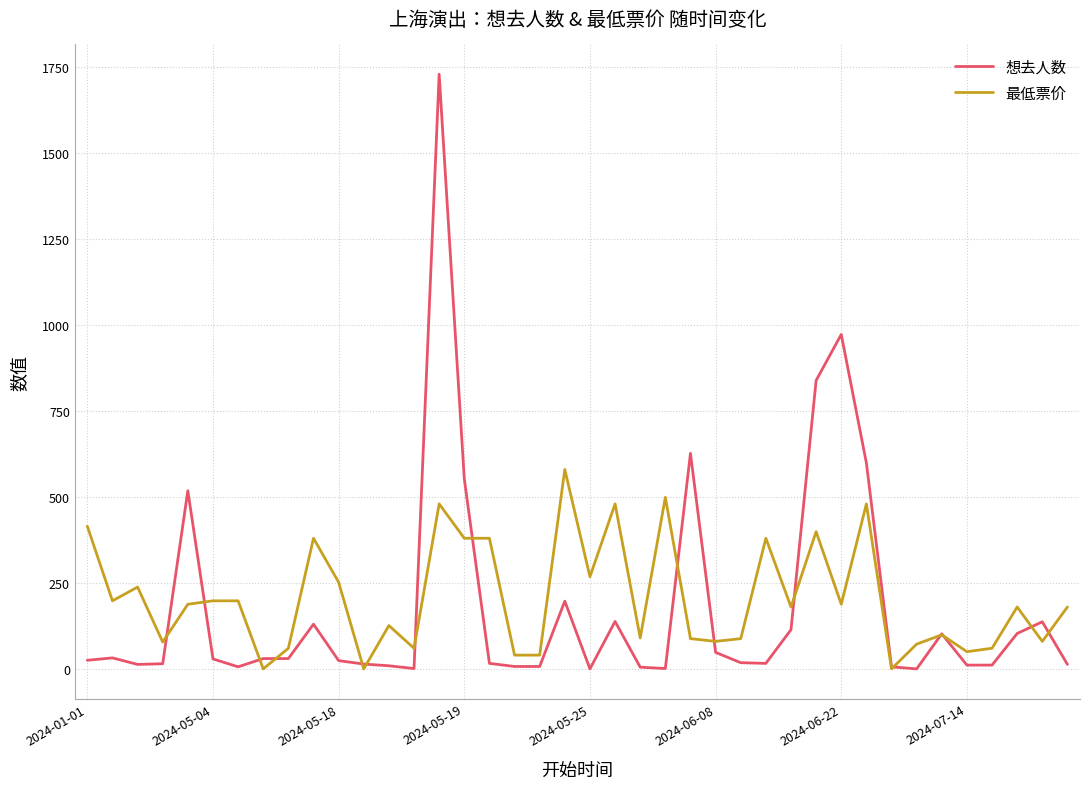

Which series has the widest spread of values?

想去人数